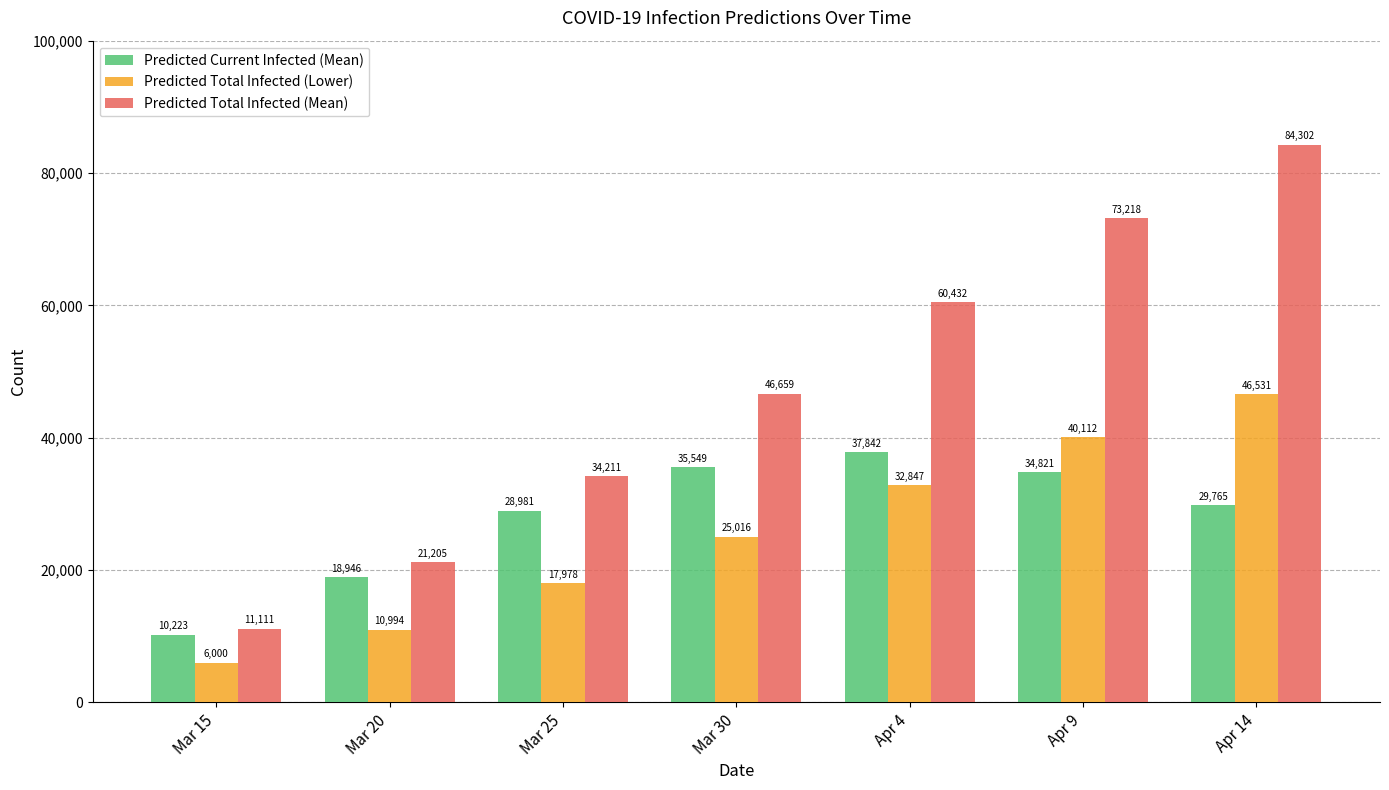

What is the label of the 7th bar from the left?

Apr 14